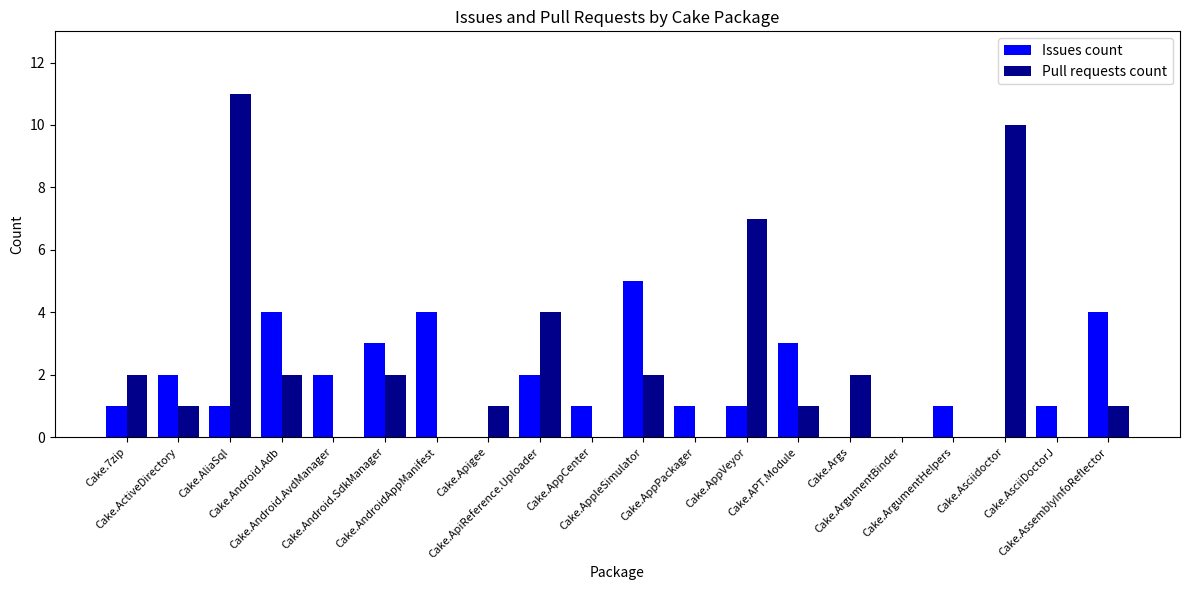

What is the sum of all Pull requests count values?

46